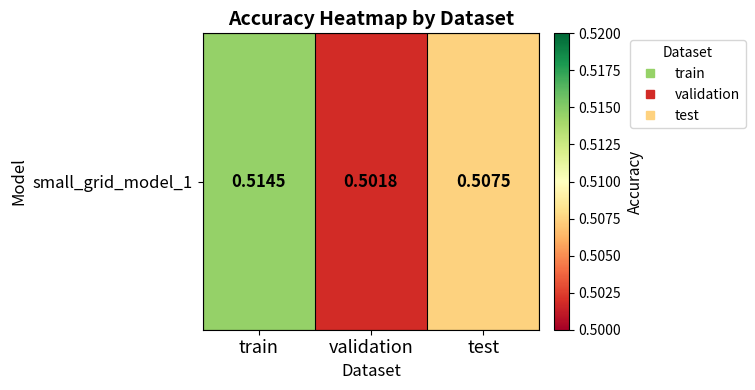

List the labels in order of value, largest first.

train, test, validation